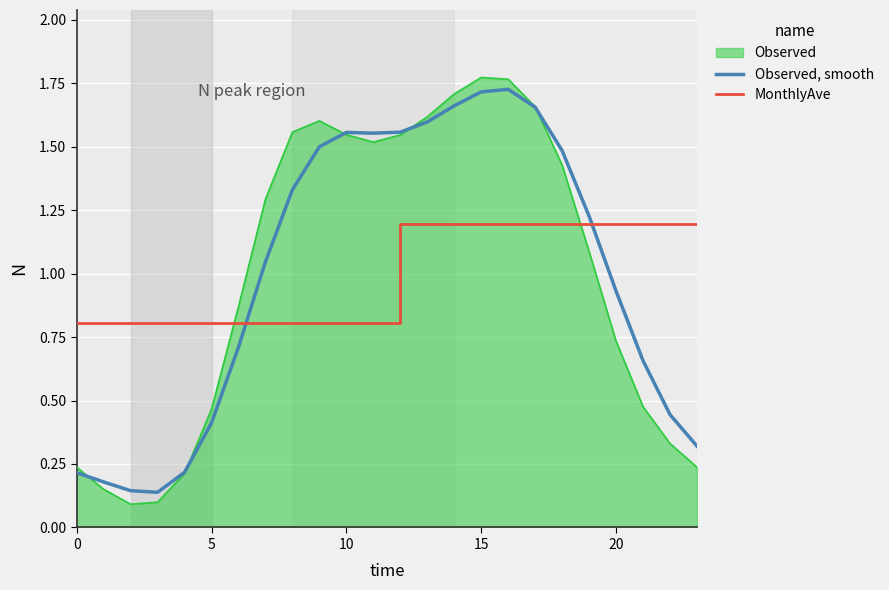

Does the chart have visible grid lines?

Yes